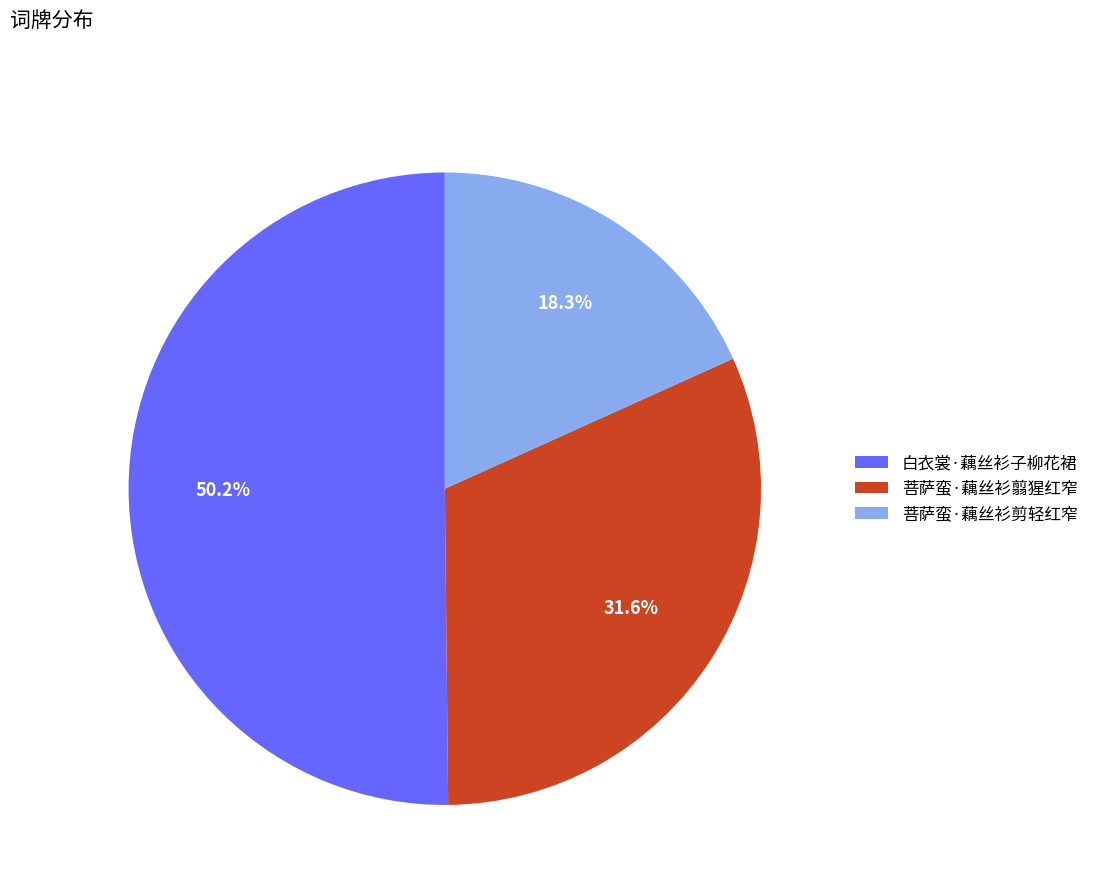

To the nearest percent, what portion does 菩萨蛮·藕丝衫翦猩红窄 represent?

32%